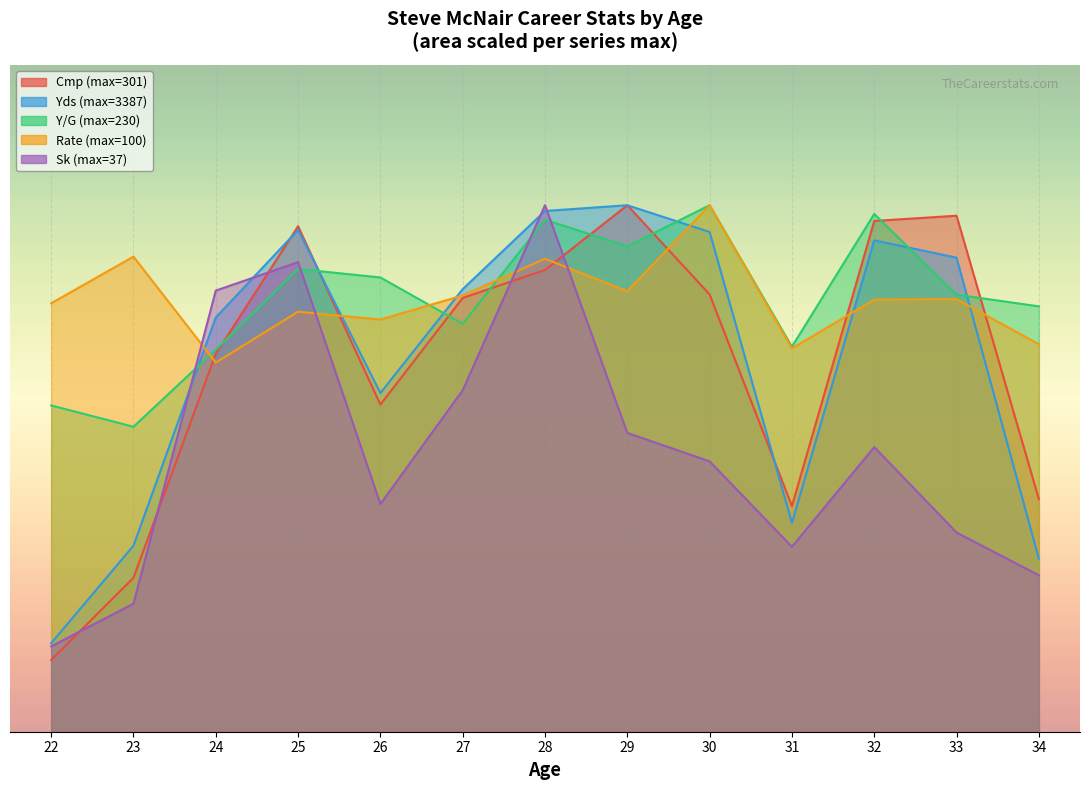

What is the value of the Y/G point at the 7th from the left?

2917.7